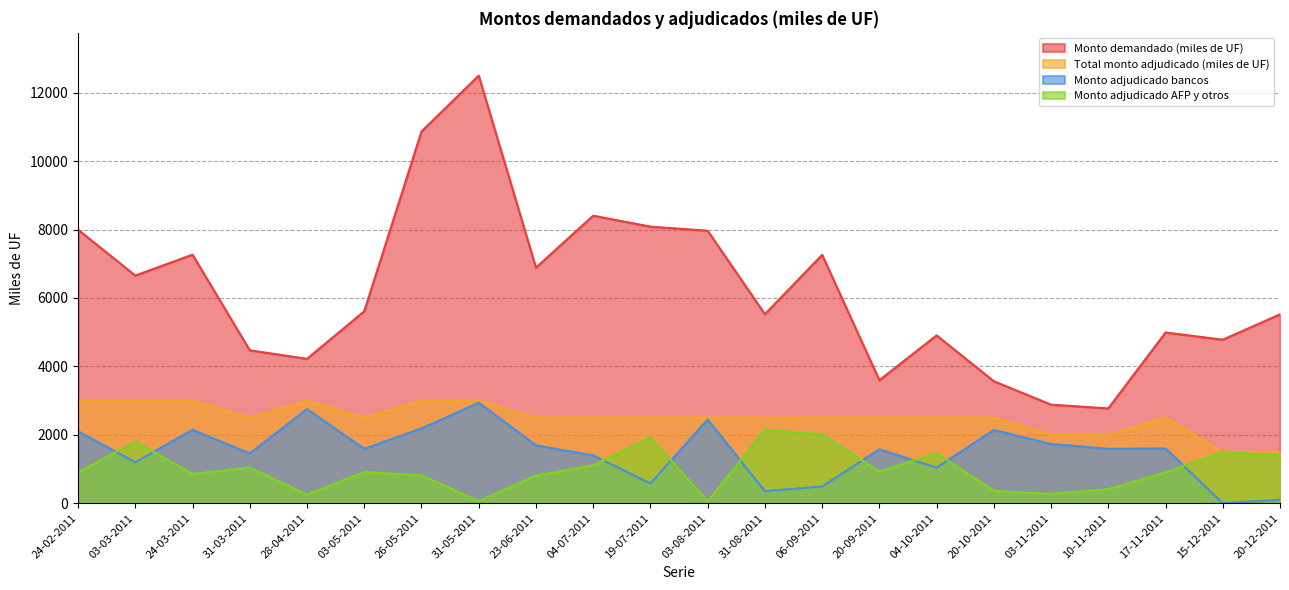

What is the difference between the second highest and second lowest values in the Monto adjudicado bancos series?

2650